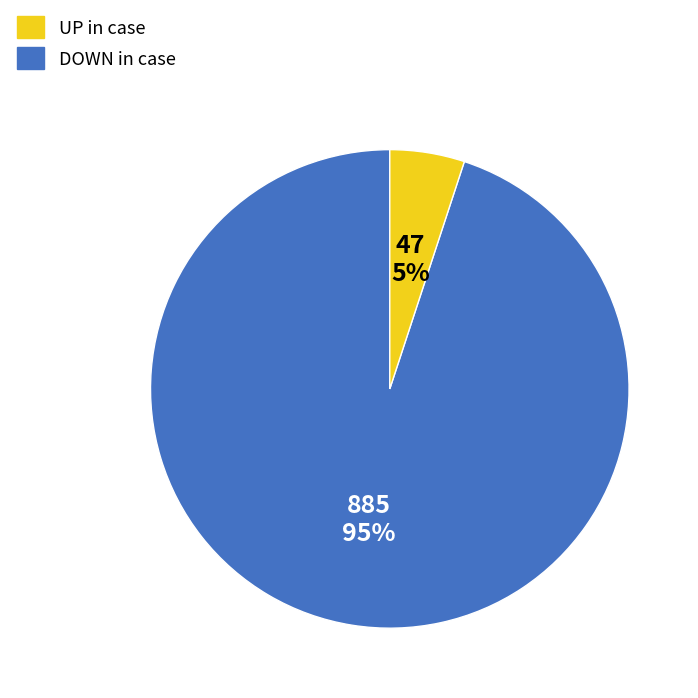

To the nearest percent, what is the difference between the largest and smallest slice percentages?

90%